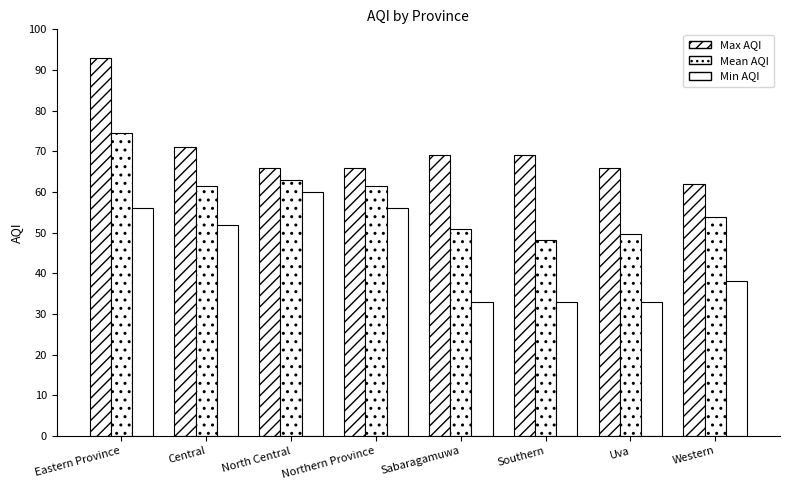

Which series has the widest spread of values?

Max AQI